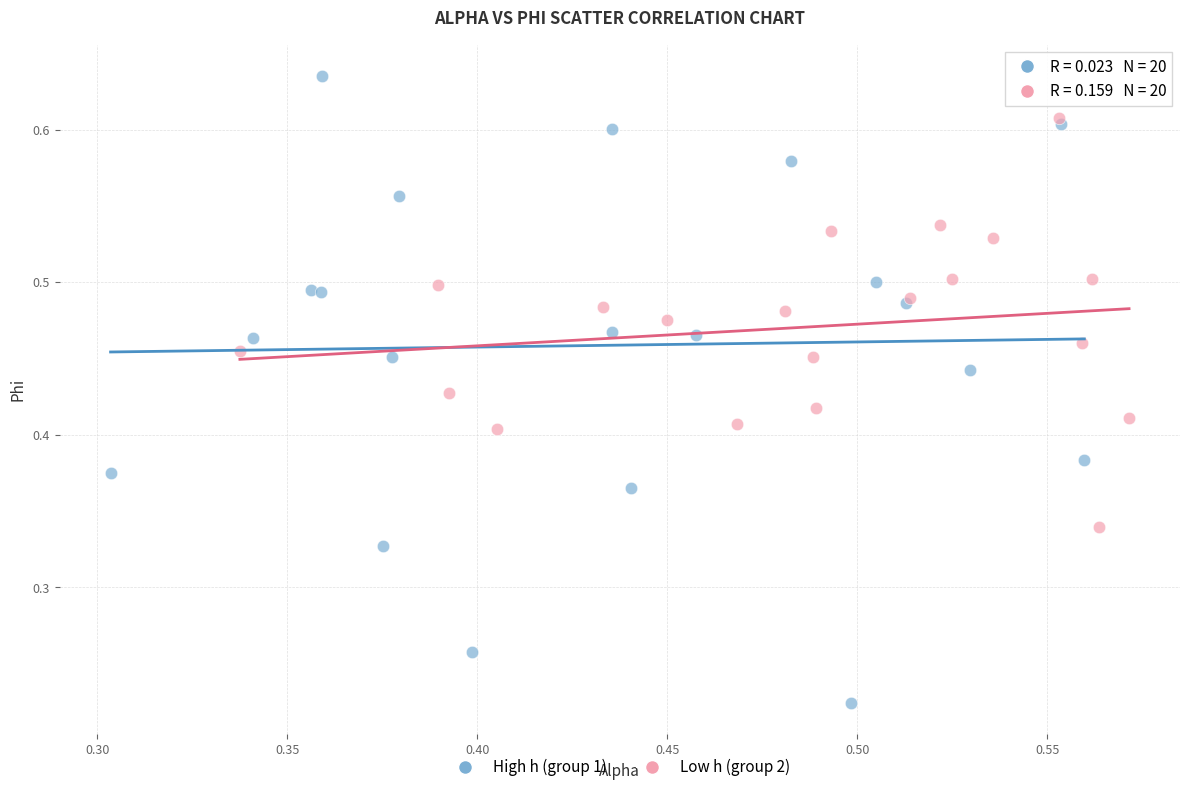

Which series reaches the maximum Y coordinate?

High h (group 1)